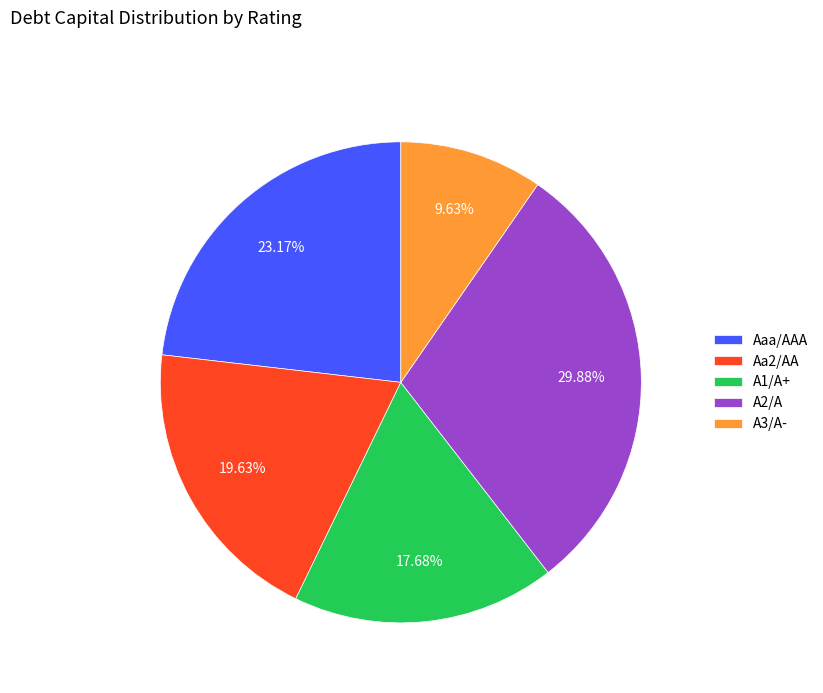

Which slice is the smallest?

A3/A-